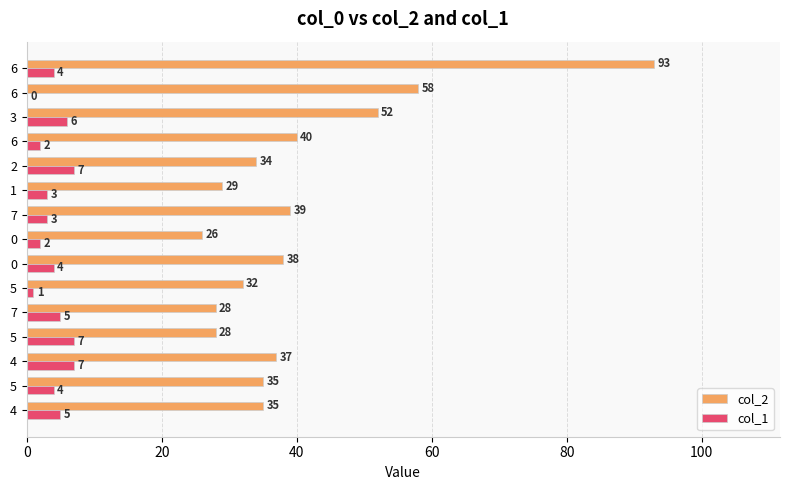

How many distinct data groups are displayed?

2